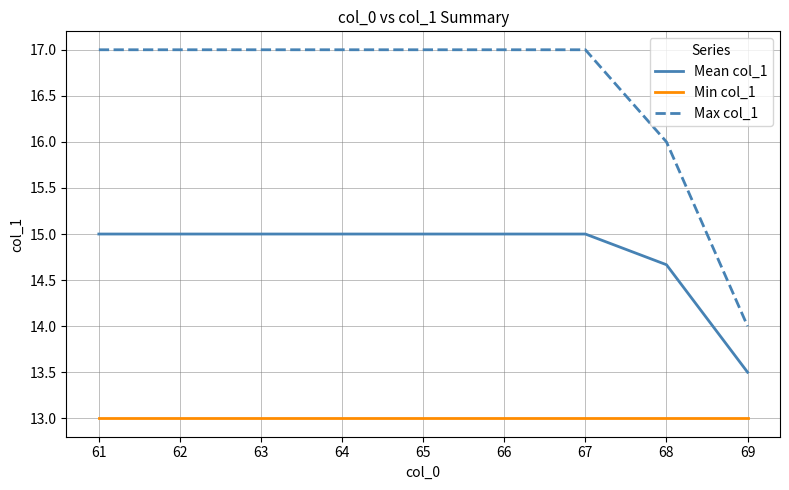

What is the difference between the second highest and minimum values in the Max col_1 series?

3.0